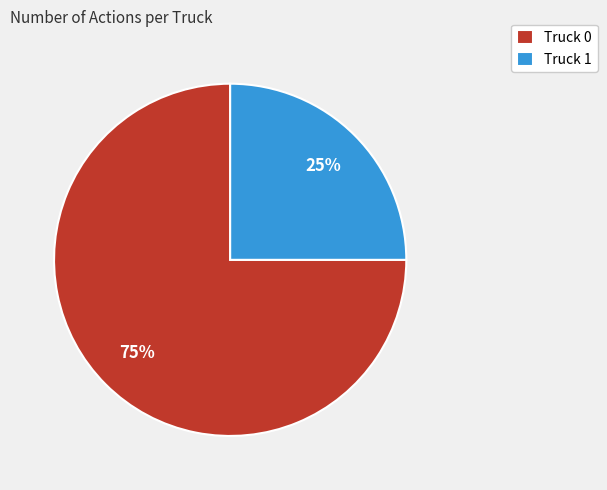

How many segments does this pie chart have?

2